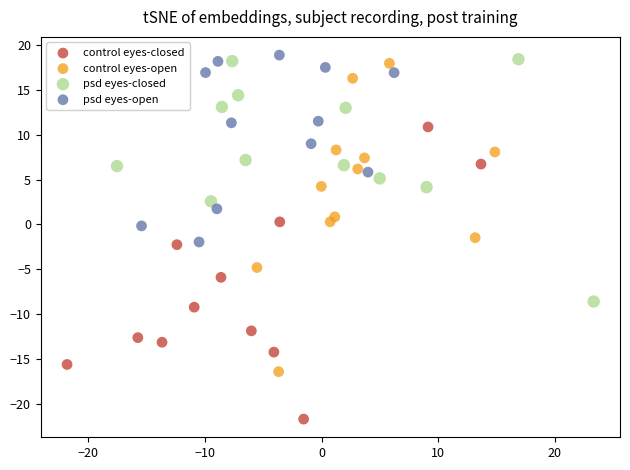

Which series reaches the minimum Y coordinate?

control eyes-closed